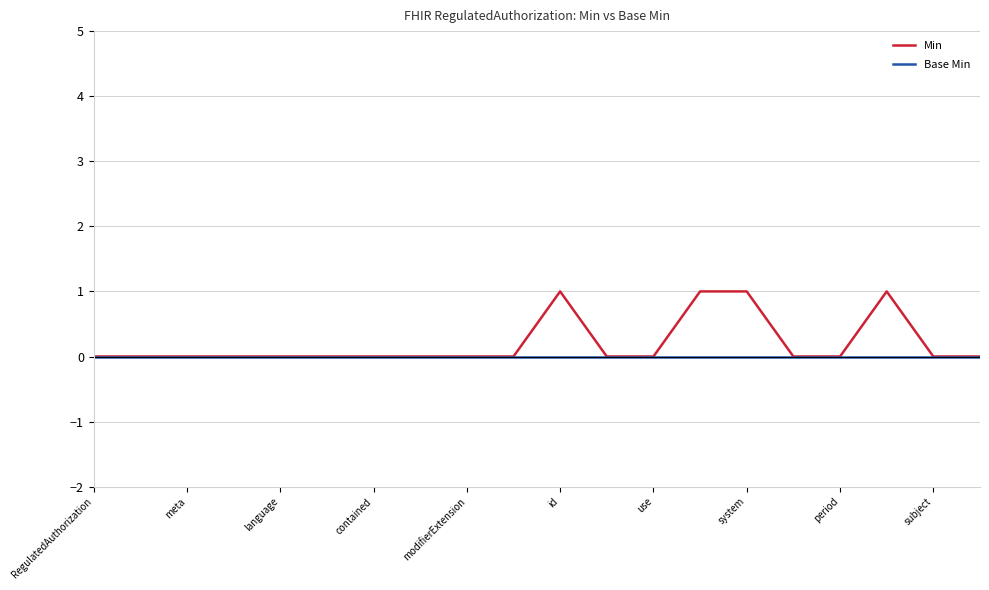

Rank the series by their maximum value, from highest to lowest.

Min, Base Min